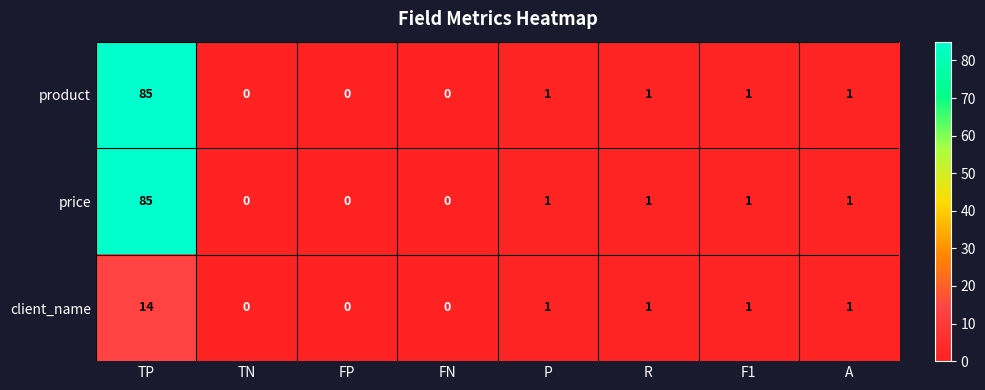

What is the sum of all client_name values?

18